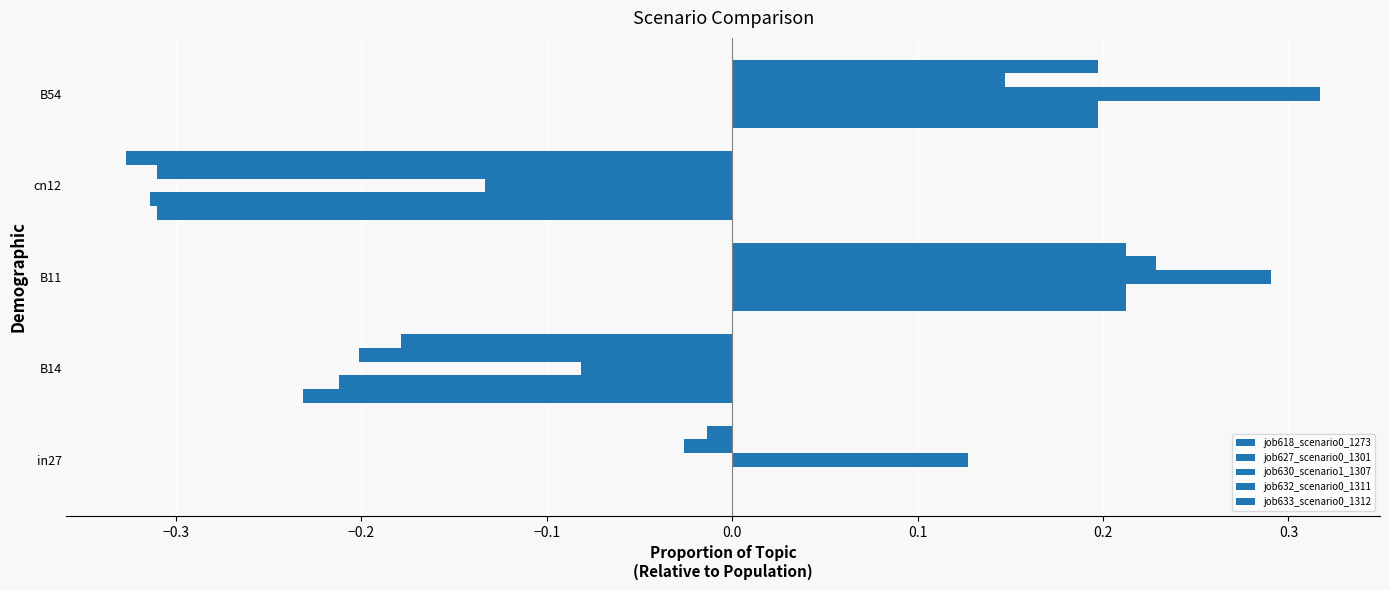

Count the number of data series in this chart.

5